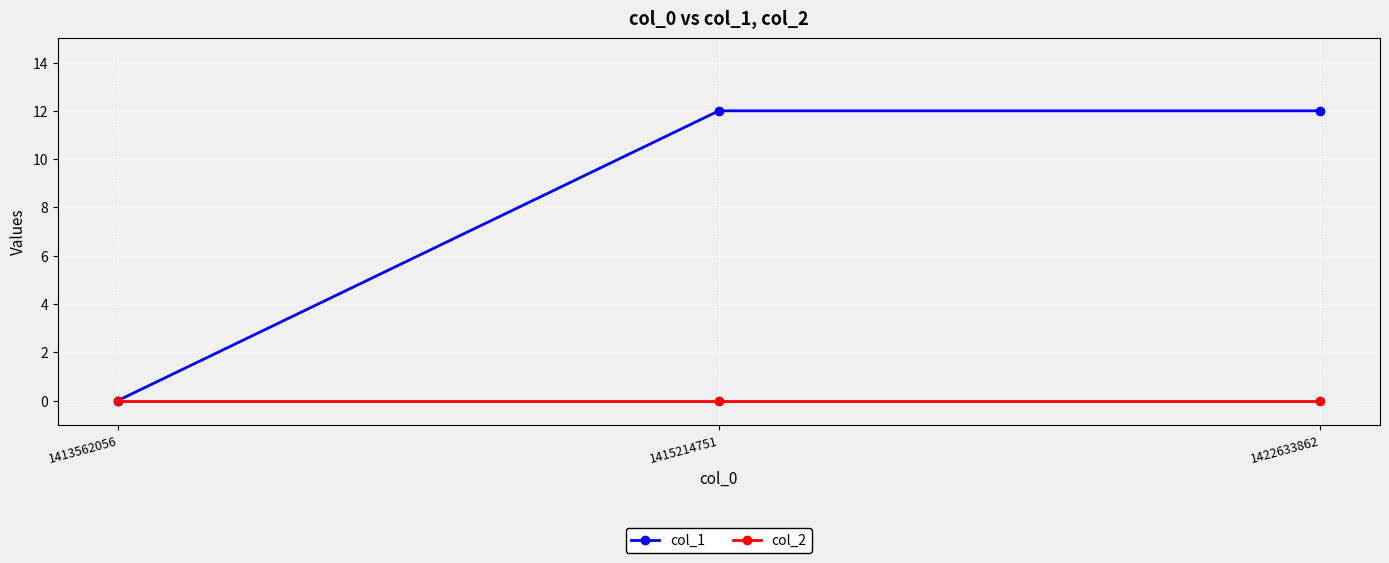

Reading left to right, list all the values displayed in this chart.

col_1: 1413562056=0	1415214751=12	1422633862=12
col_2: 1413562056=0	1415214751=0	1422633862=0